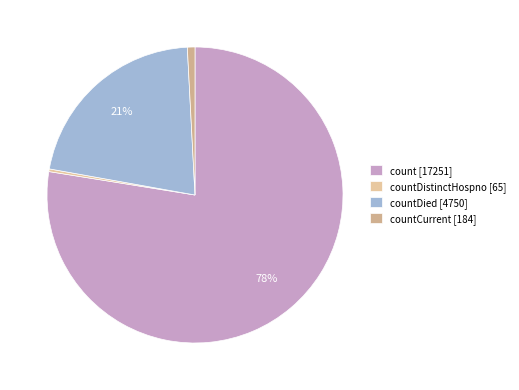

How many segments does this pie chart have?

4